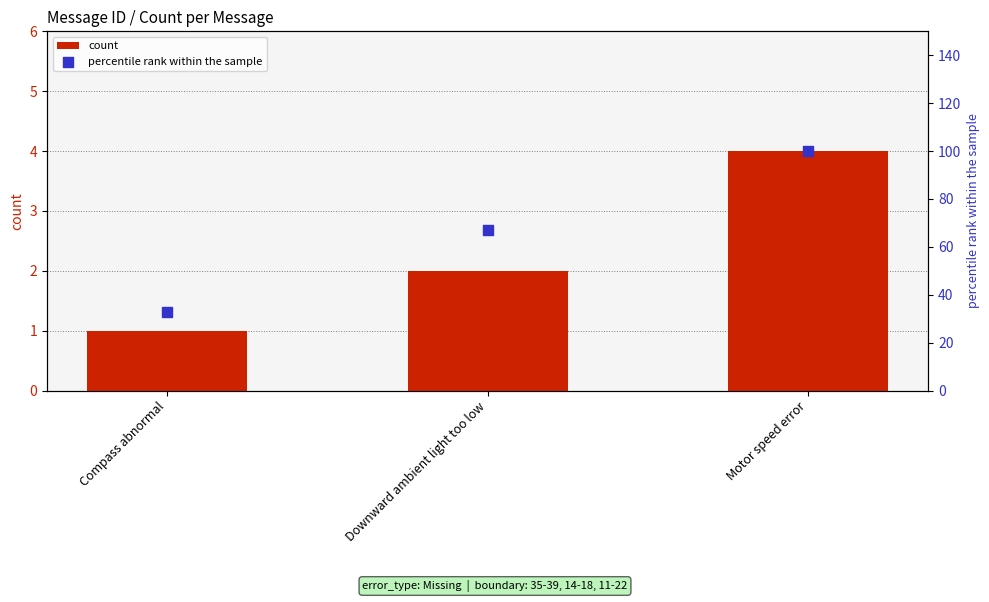

Which series reaches the maximum Y coordinate?

percentile rank within the sample